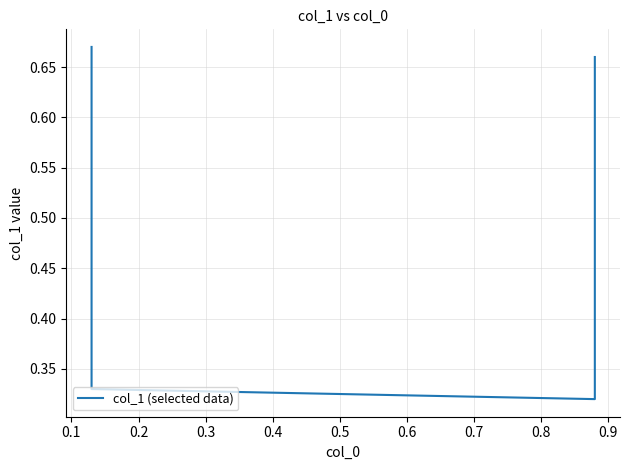

What is the difference between the values at 0.3 and 0.1?

0.3